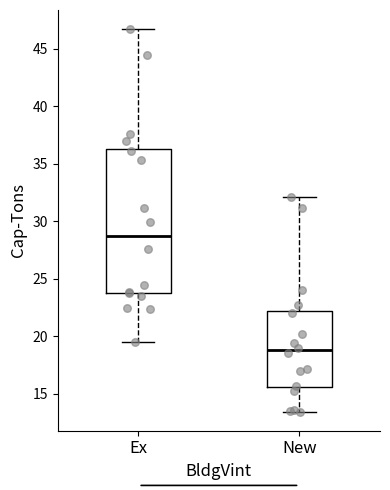

Which box is the tallest, from its lower edge to its upper edge?

Ex